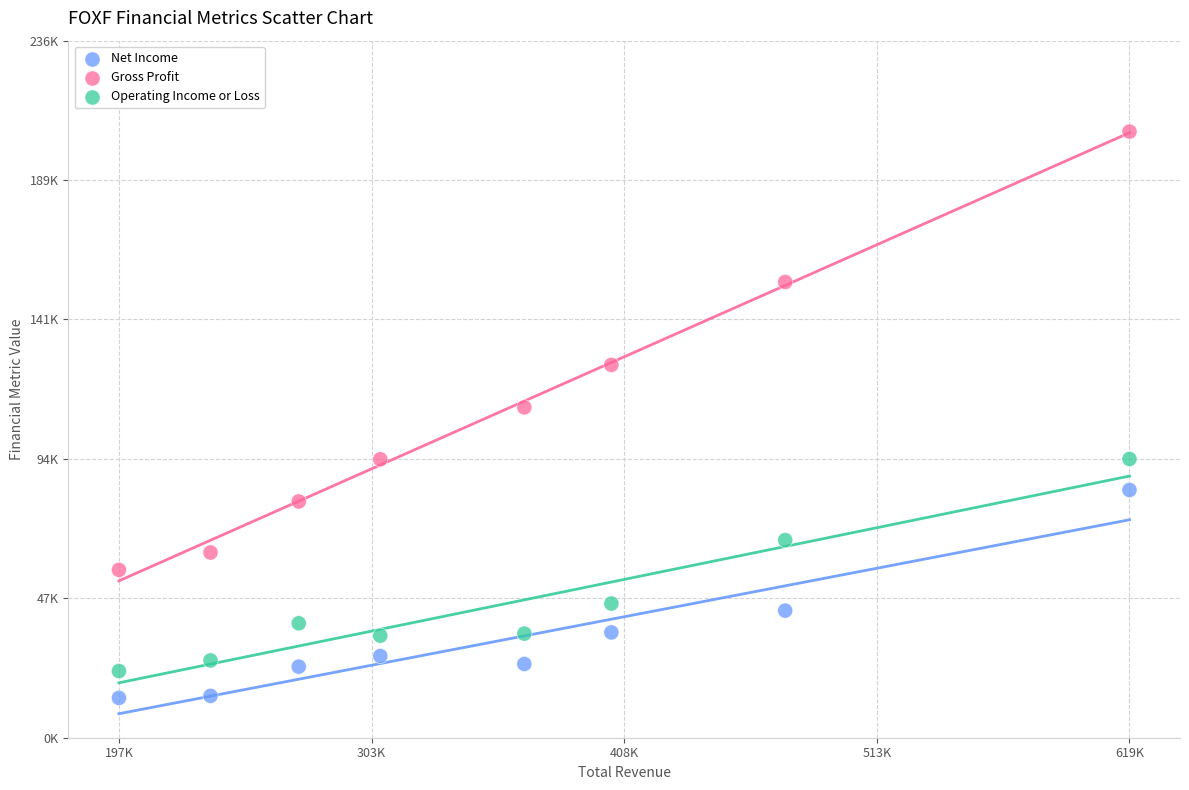

What are all the series names shown in the legend?

Net Income, Gross Profit, Operating Income or Loss